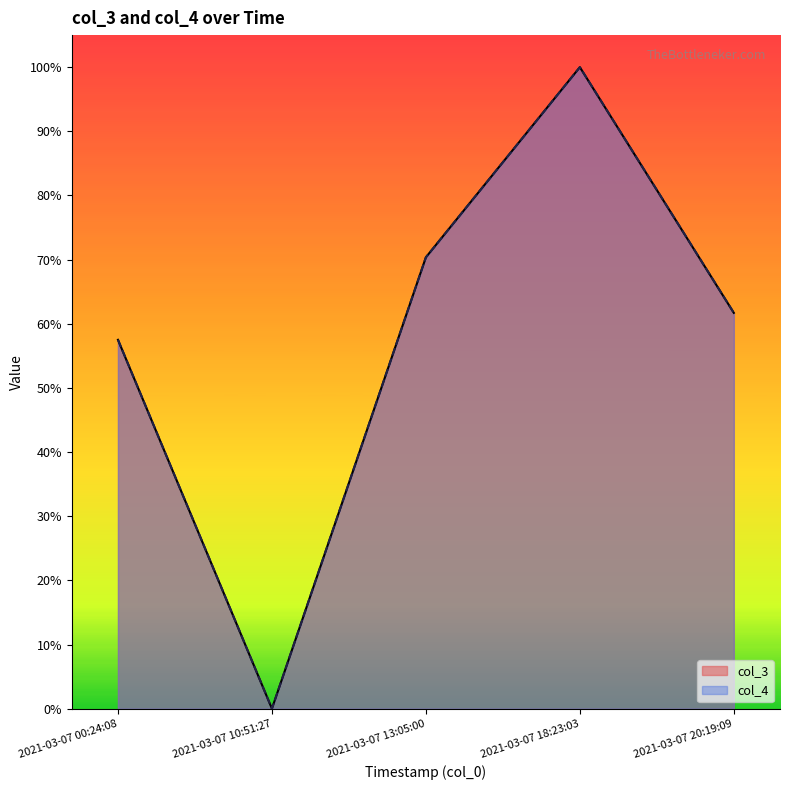

Rank the categories by col_4 value from highest to lowest.

2021-03-07 18:23:03, 2021-03-07 13:05:00, 2021-03-07 20:19:09, 2021-03-07 00:24:08, 2021-03-07 10:51:27